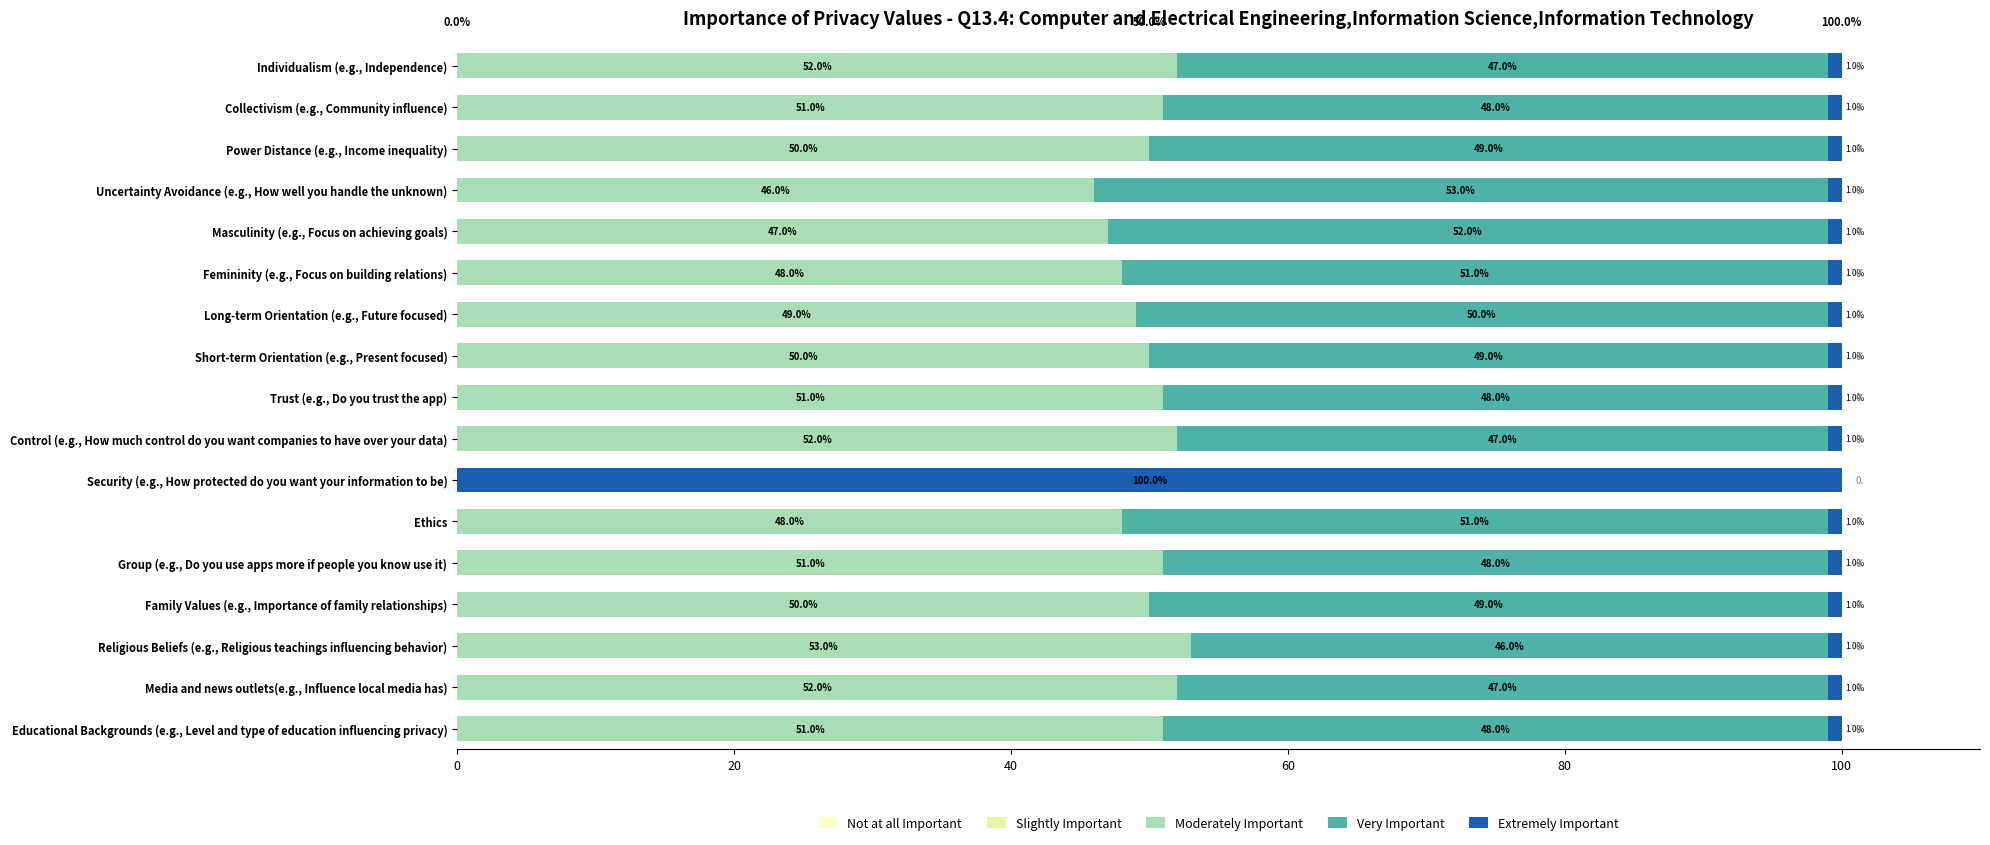

At which label does Moderately Important reach its peak?

Religious Beliefs (e.g., Religious teachings influencing behavior)